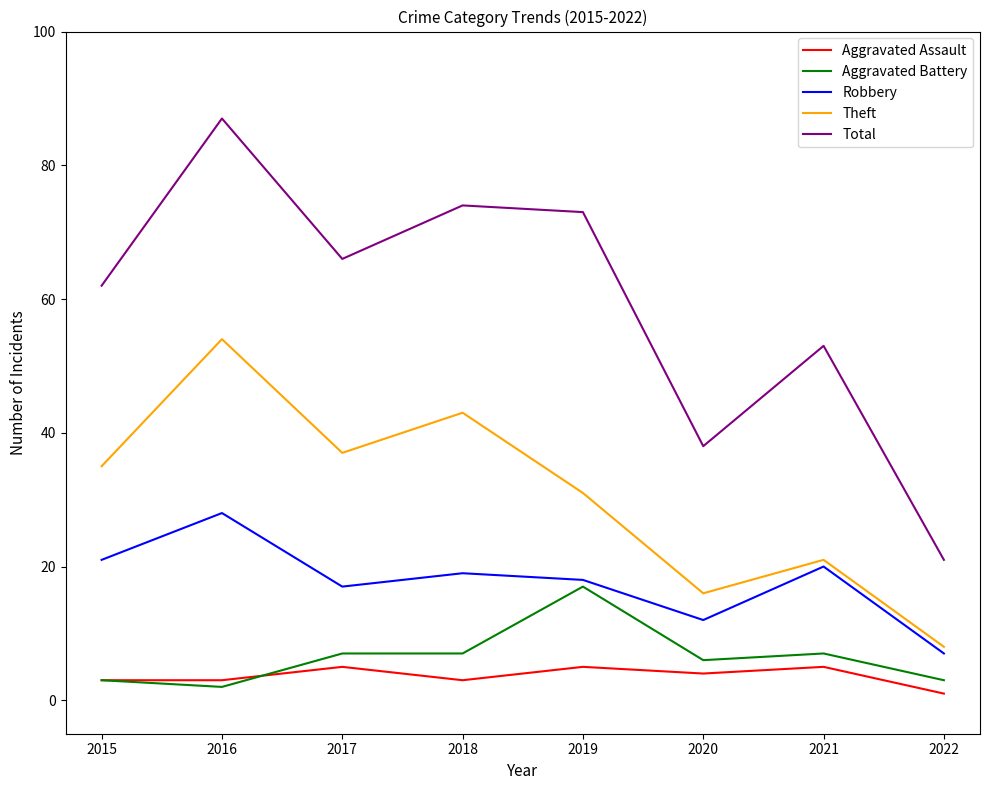

What are all the series names shown in the legend?

Aggravated Assault, Aggravated Battery, Robbery, Theft, Total